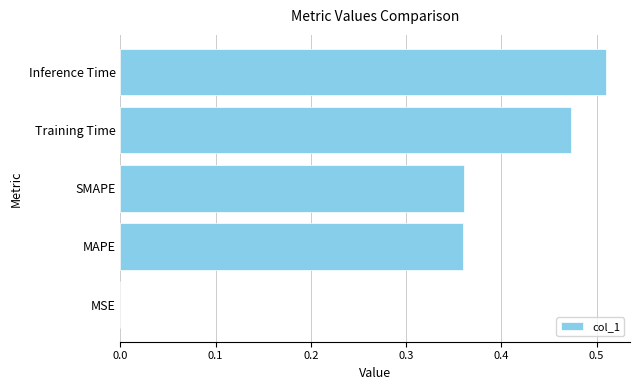

At which category does the chart reach its peak across all series?

Inference Time